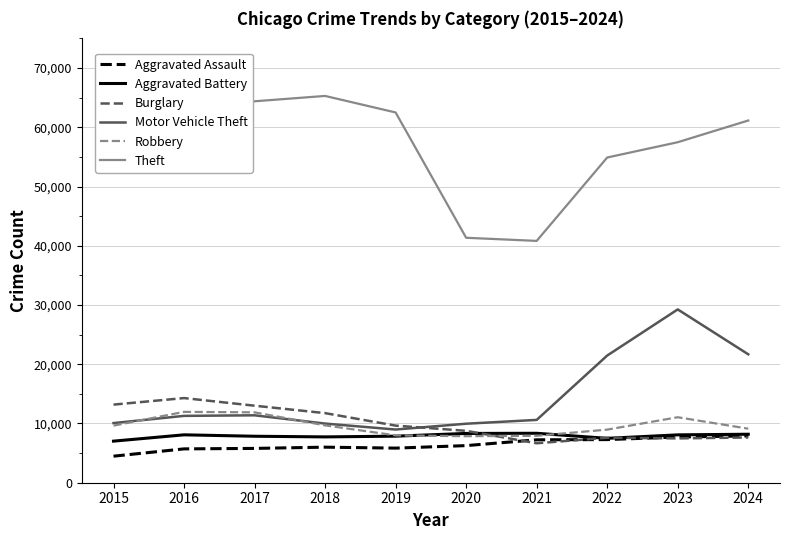

Does the chart have visible grid lines?

Yes